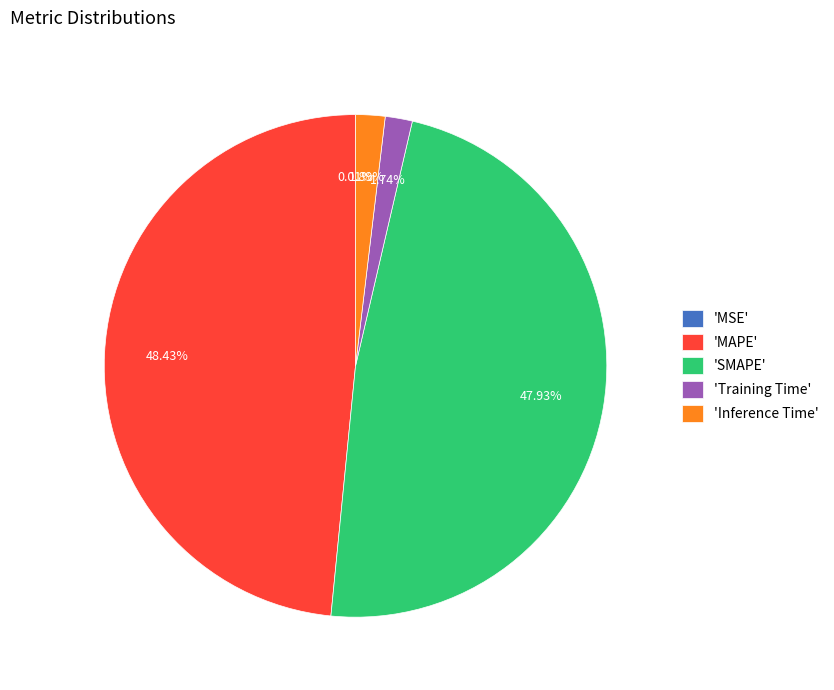

What is the ratio of the value at 'SMAPE' to the value at 'MAPE'?

1.0